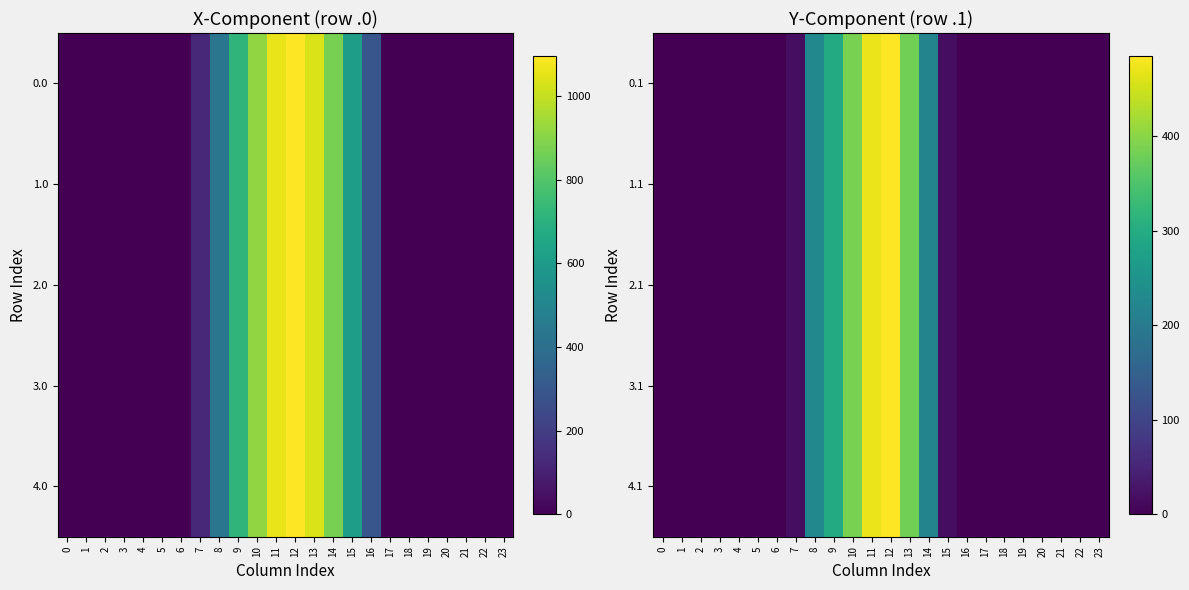

What is the difference between the 2.1 values at 7 and 6?

17.7